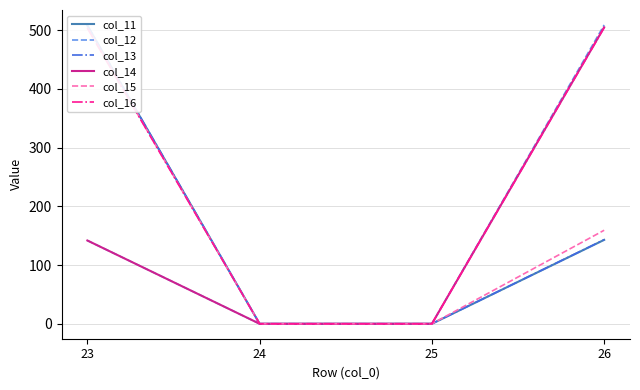

True or false: col_16 and col_12 cross at least once.

False